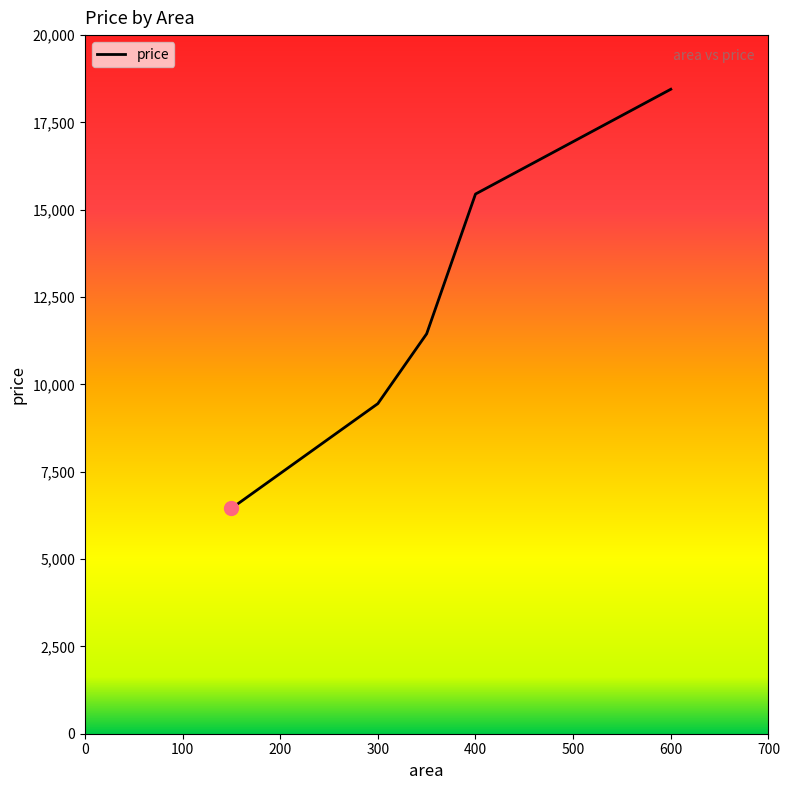

What is the average value?

11021